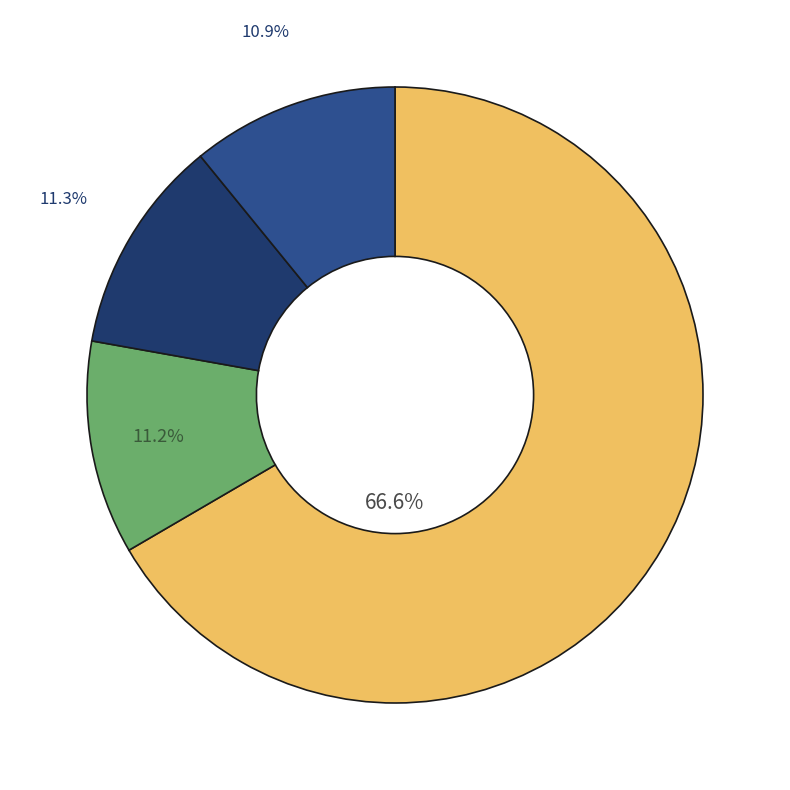

Does any single category account for the majority?

Yes